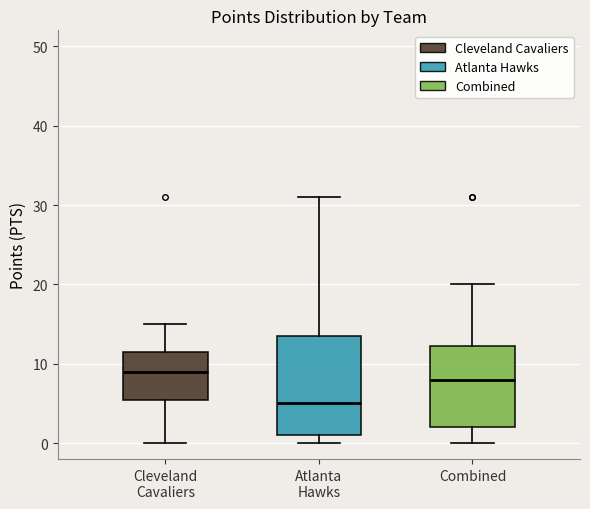

Where does the median line of the box for Combined sit on the y-axis? The values are not printed on the chart, so give them approximately, as read against the axis.

8